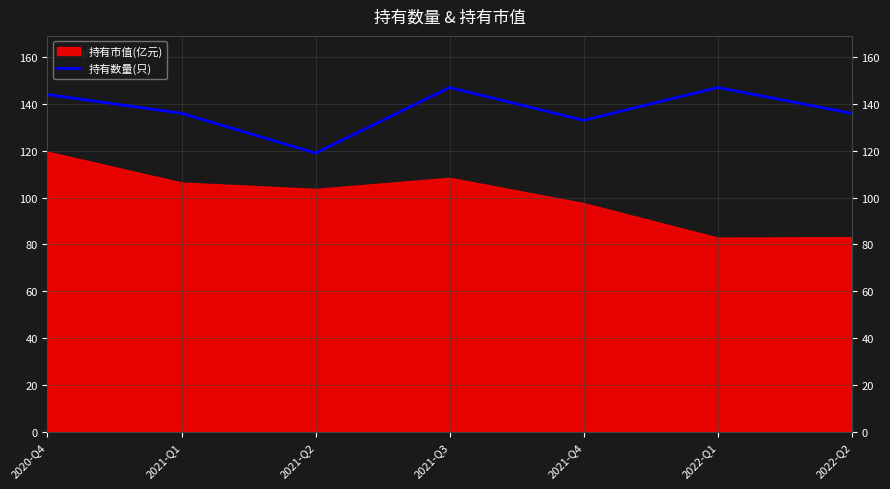

The value of 持有数量(只) at 2022-Q2 is 136. True or false?

True